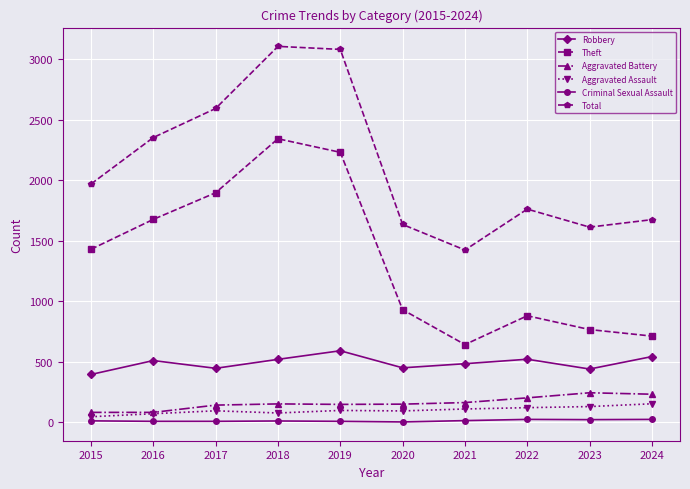

How many interior local peaks does the Total series have?

2